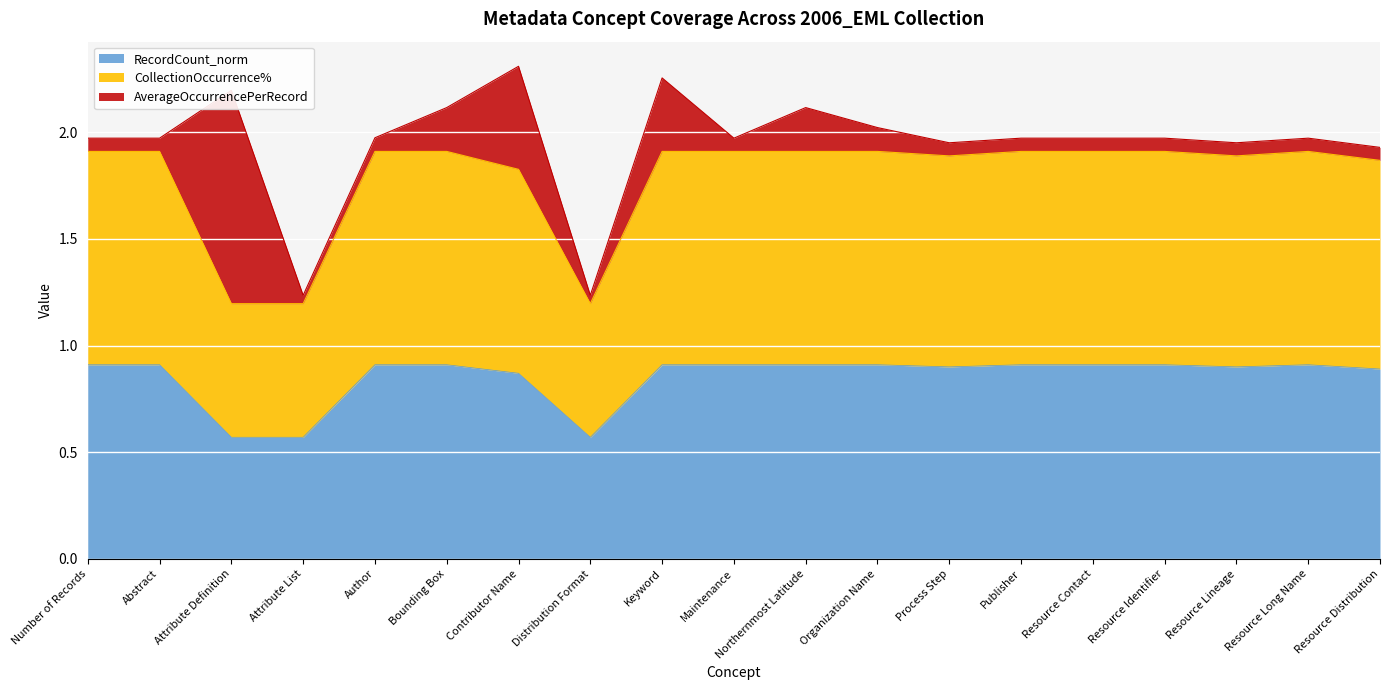

What are all the series names shown in the legend?

RecordCount_norm, CollectionOccurrence%, AverageOccurrencePerRecord